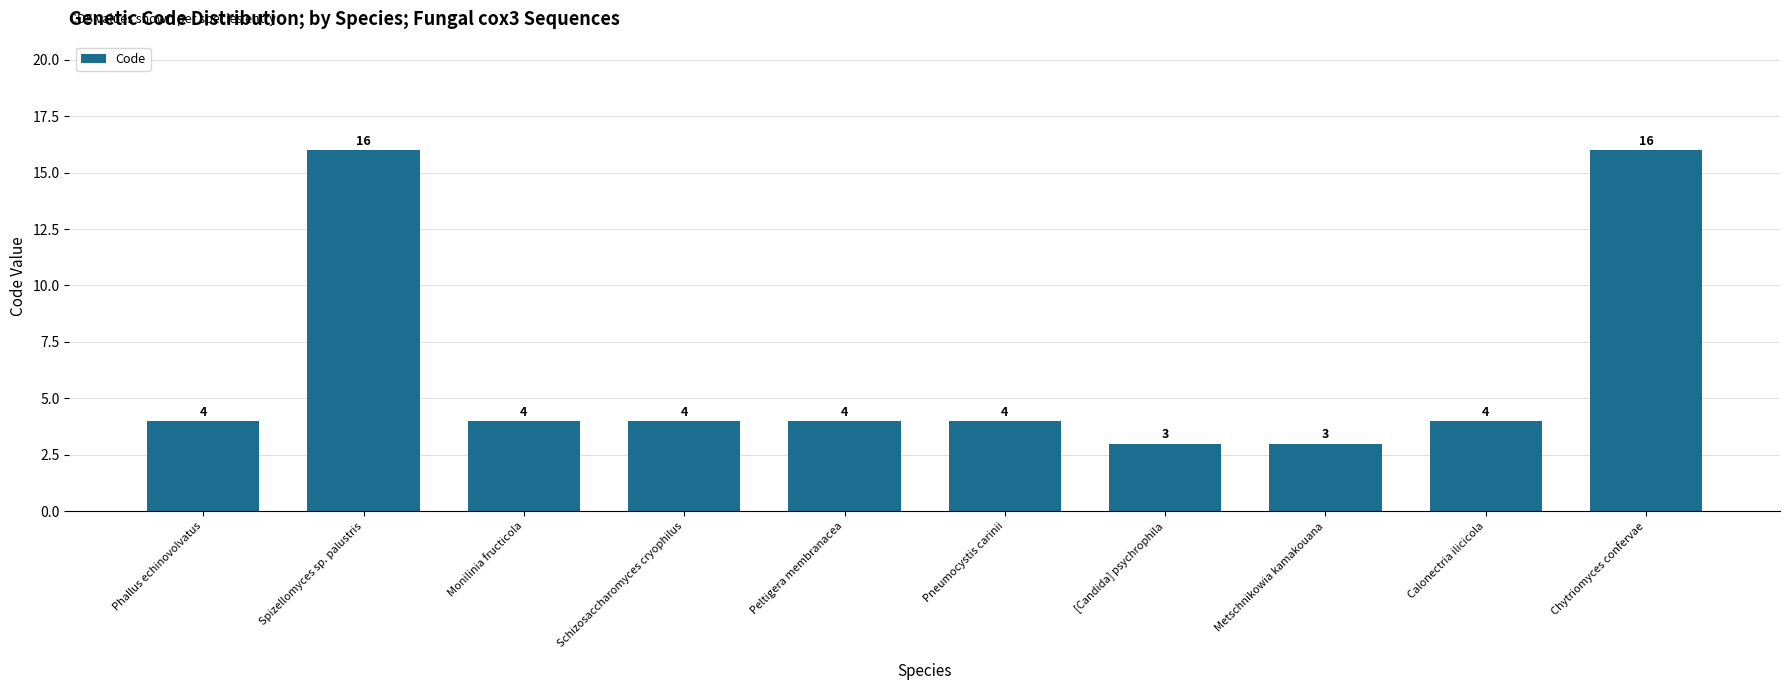

What position from the left is Chytriomyces confervae?

10